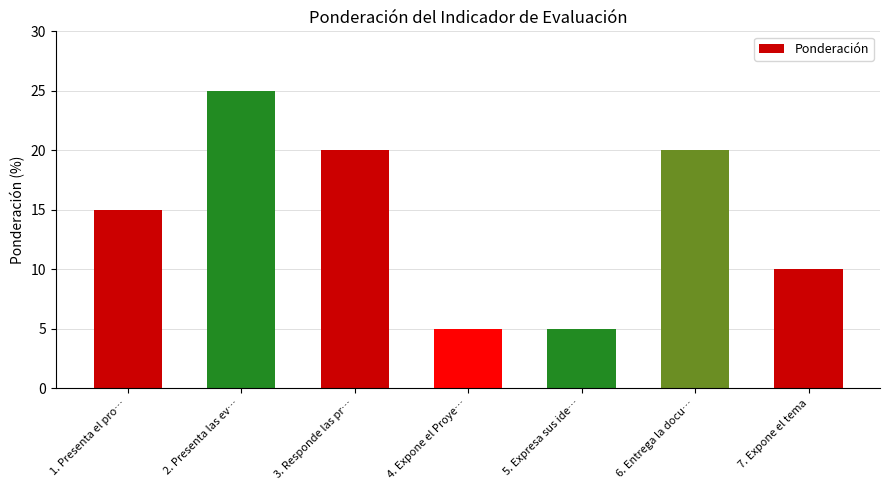

What is the change in value from 1. Presenta el pro… to 2. Presenta las ev…?

+10